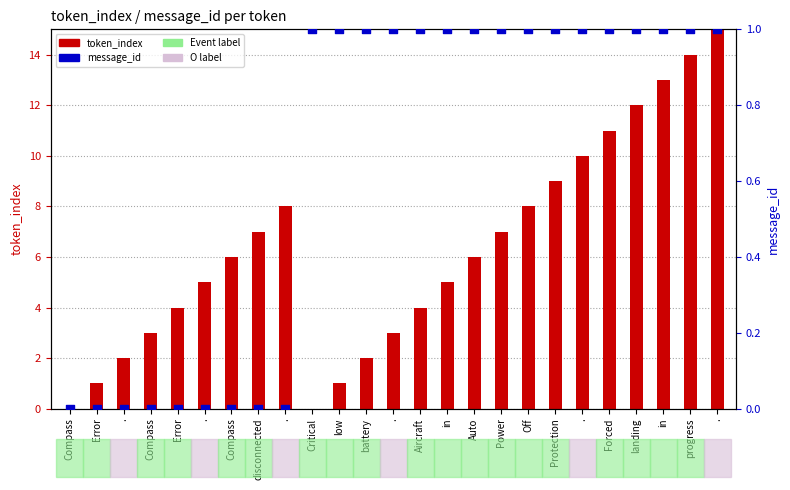

What is the total value across all series at .?

2